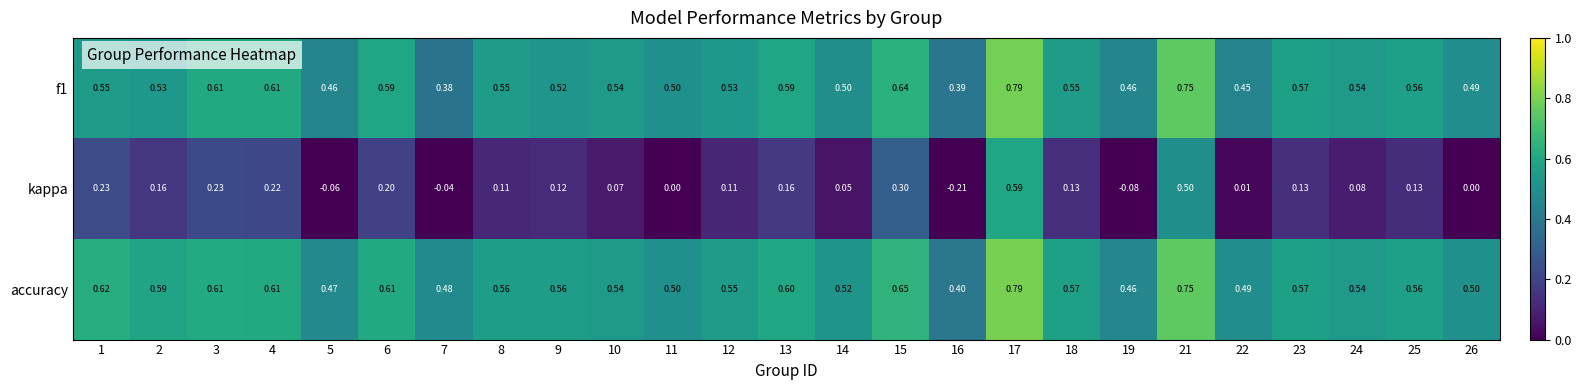

Which series has the widest spread of values?

kappa